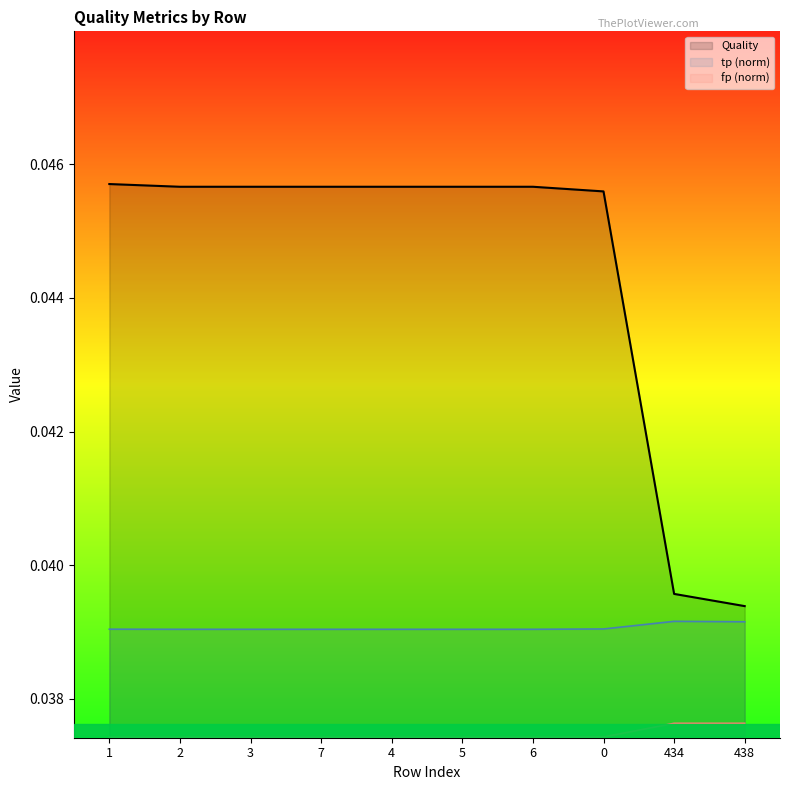

True or false: Quality and fp intersect in this chart.

False